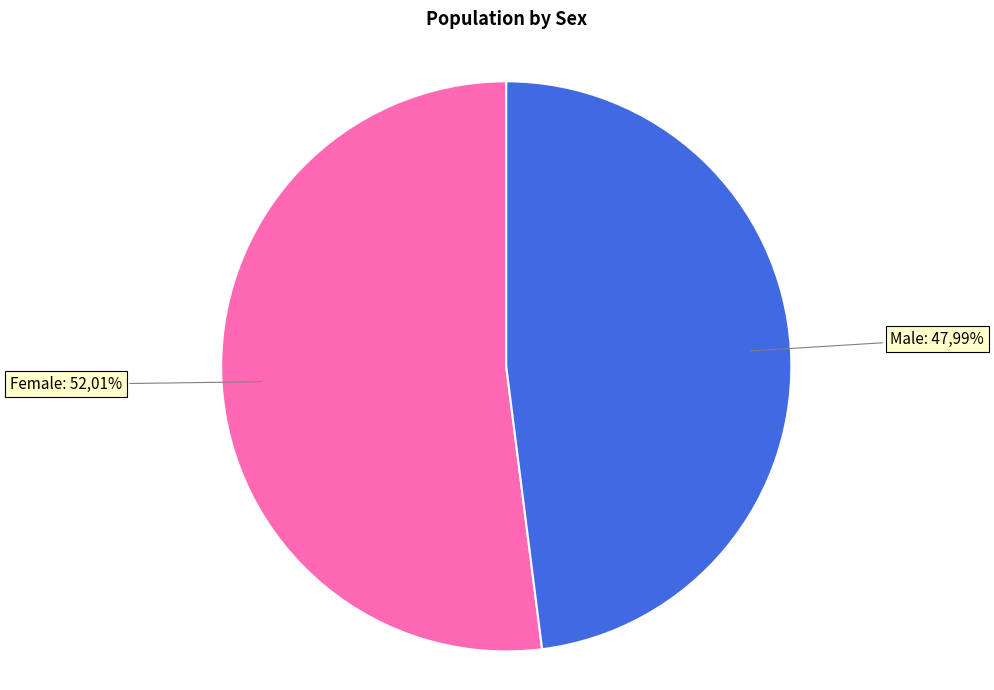

To the nearest percent, what portion does Male represent?

48%